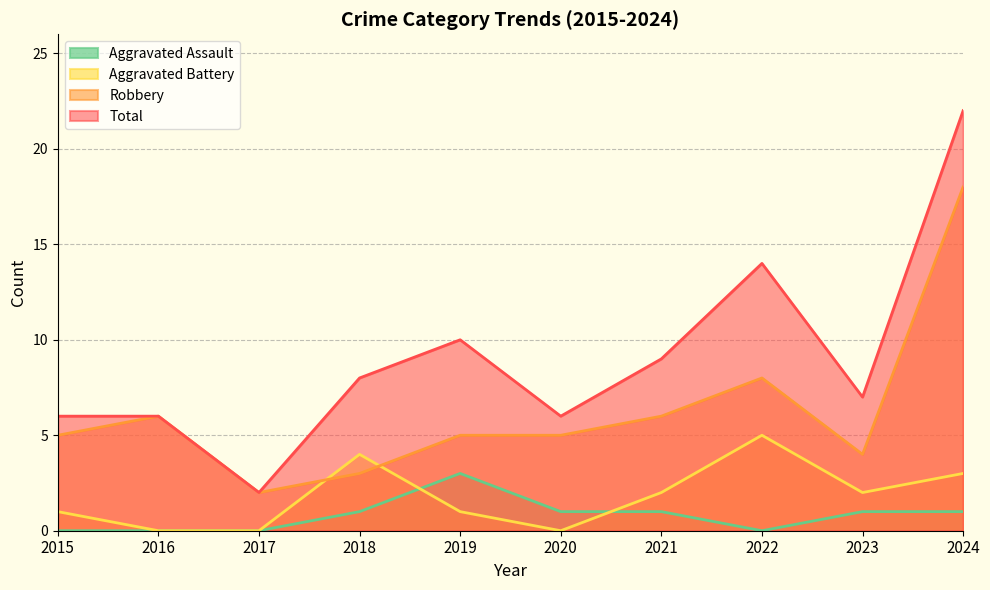

What is the difference between the maximum and minimum values in the Aggravated Assault series?

3